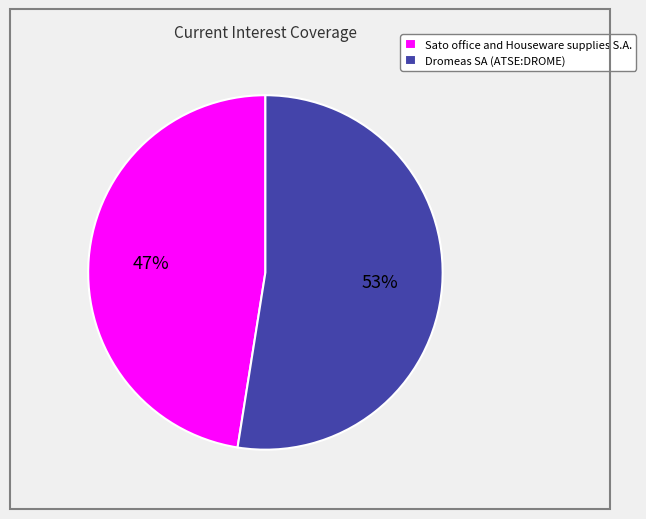

Rank the categories by value from highest to lowest.

Dromeas SA (ATSE:DROME), Sato office and Houseware supplies S.A.